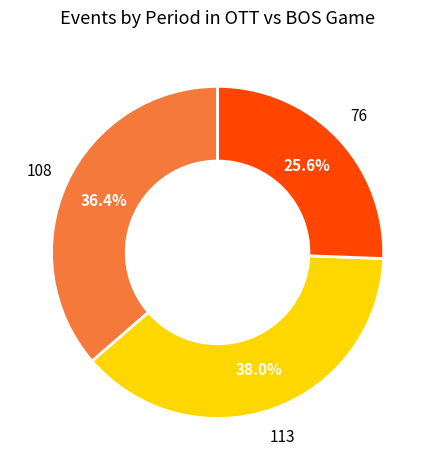

Is there a majority slice in this chart?

No